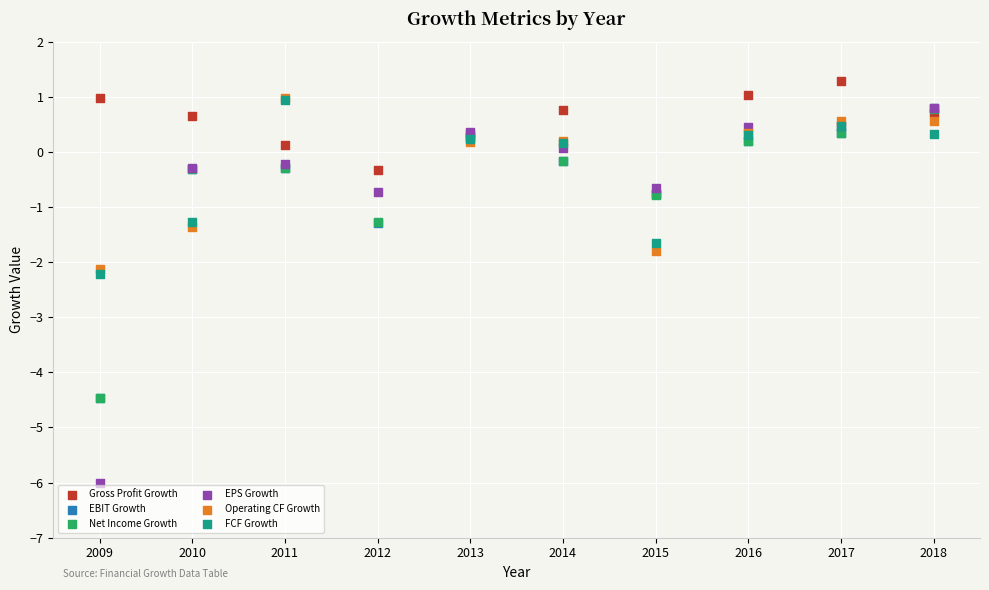

Which series reaches the minimum Y coordinate?

EPS Growth